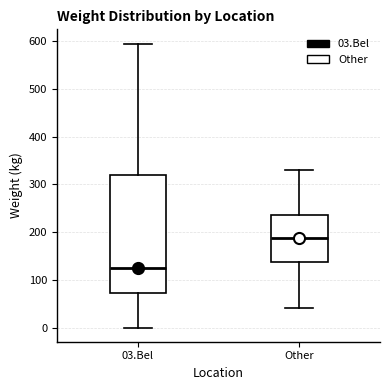

Reading left to right, transcribe this box plot: for each box, give where its median line is, the range the box spans, and where its two whiskers end, as read against the y-axis. The values are not printed on the chart, so give them approximately, as read against the axis.

03.Bel: median 120, box 70 to 320, whiskers 0 to 600
Other: median 190, box 140 to 240, whiskers 40 to 330